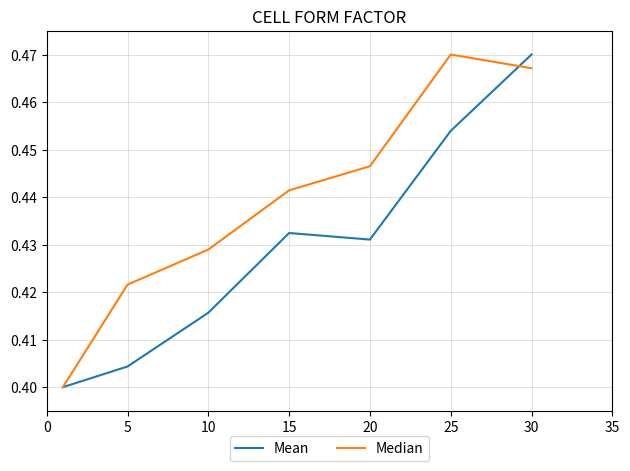

Which series has the largest total across all categories?

Median